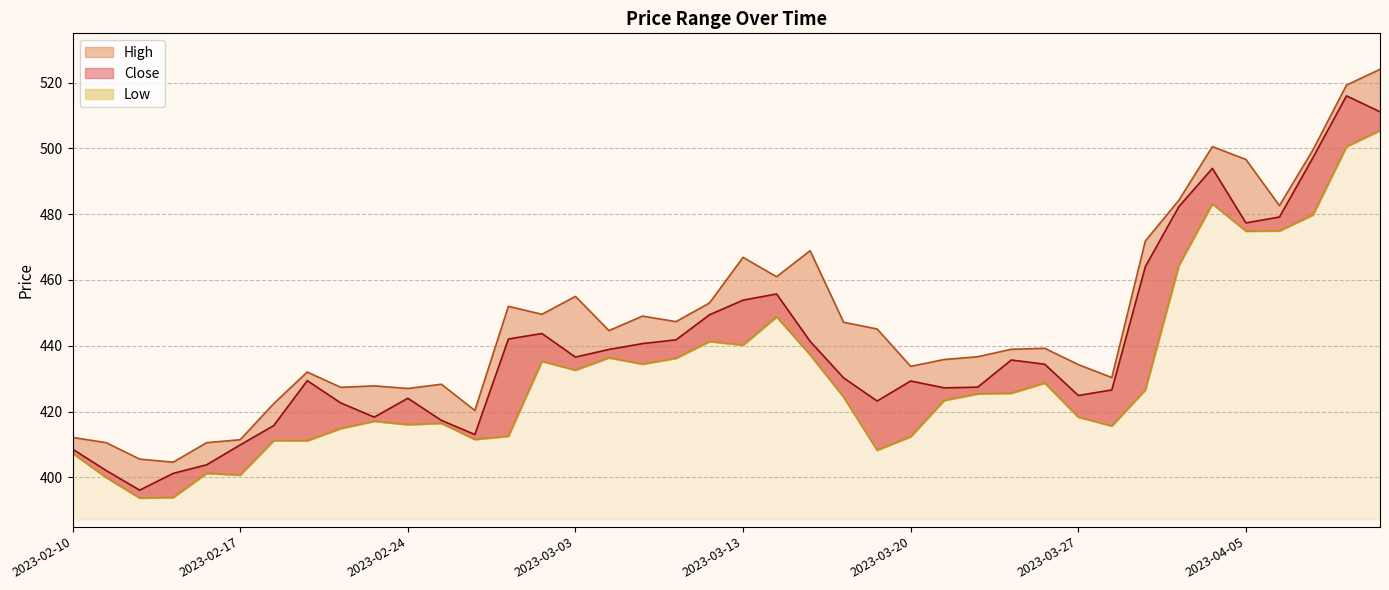

How many values in the Low series exceed 425?

20